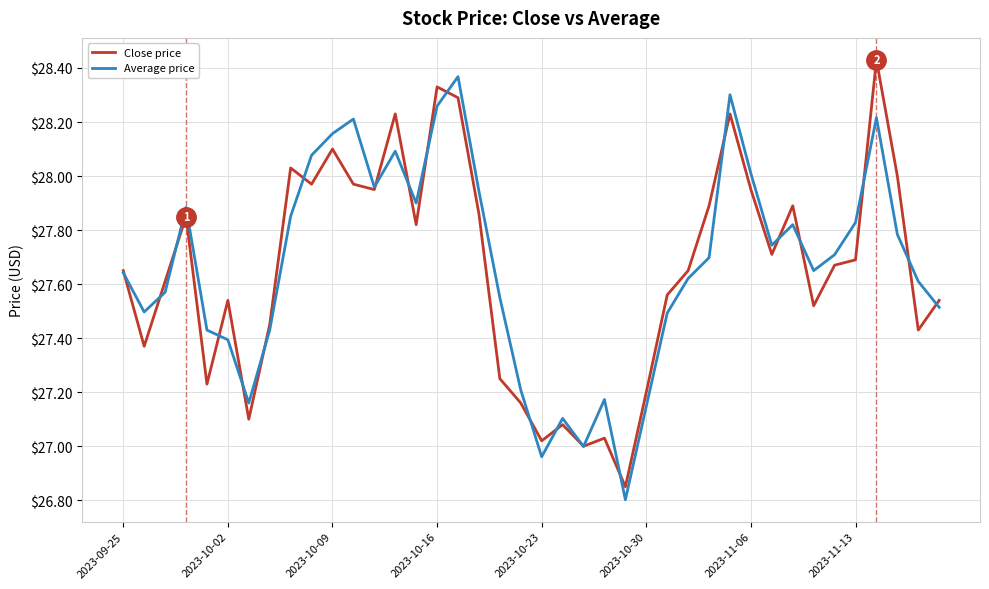

How many lines are shown in the chart?

2